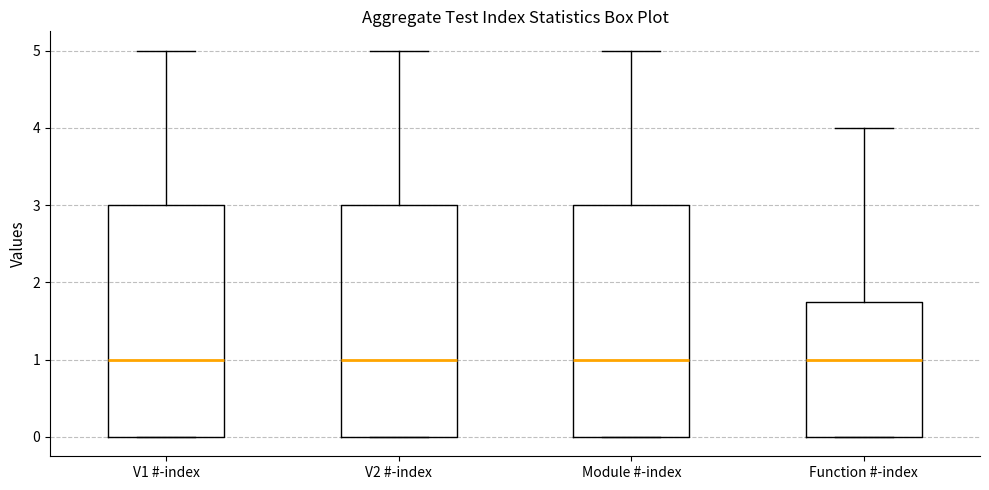

Reading left to right, read every box against the y-axis: the position of its median line, the range the box covers, and the ends of its whiskers. The values are not printed on the chart, so give them approximately, as read against the axis.

V1 #-index: median 1.0, box 0.0 to 3.0, whiskers 0.0 to 5.0
V2 #-index: median 1.0, box 0.0 to 3.0, whiskers 0.0 to 5.0
Module #-index: median 1.0, box 0.0 to 3.0, whiskers 0.0 to 5.0
Function #-index: median 1.0, box 0.0 to 1.8, whiskers 0.0 to 4.0